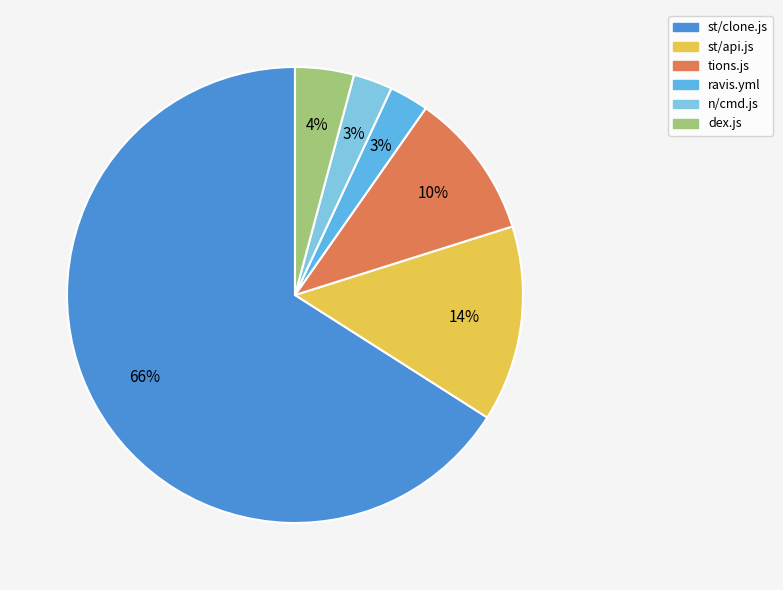

To the nearest percent, what is the combined percentage of n/cmd.js and dex.js?

7%